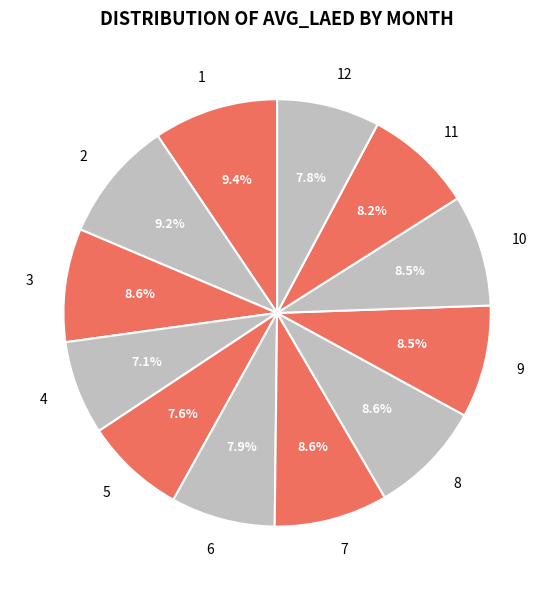

What portion of the pie excludes 4?

92.9%